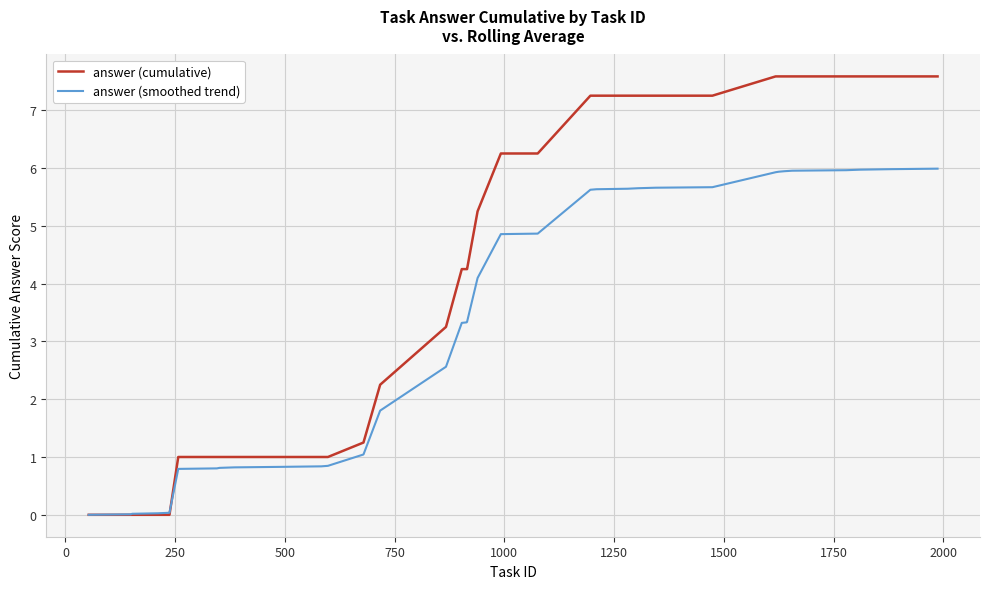

Rank the series by their maximum value, from highest to lowest.

answer (cumulative), answer (smoothed trend)